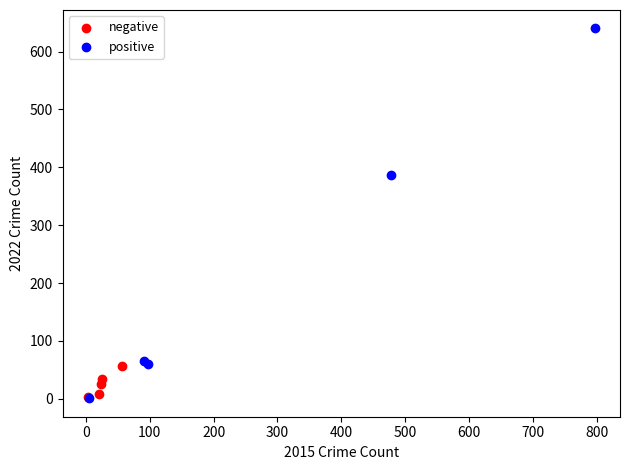

Which series reaches the maximum Y coordinate?

positive